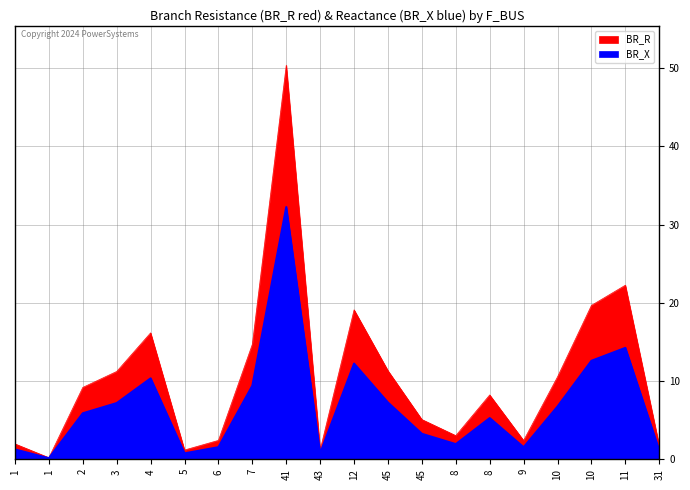

What is the sum of all BR_X values?

135.7